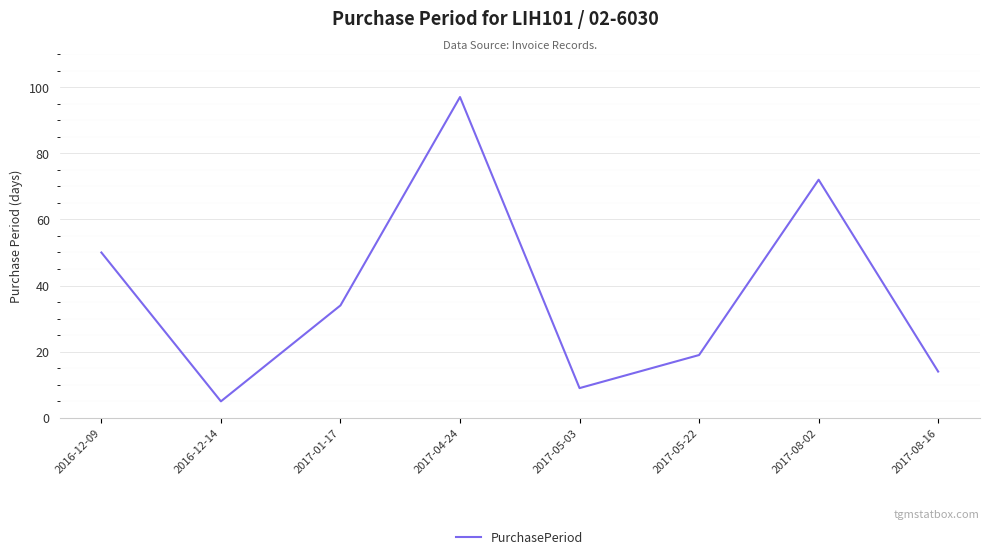

What is the average value?

38